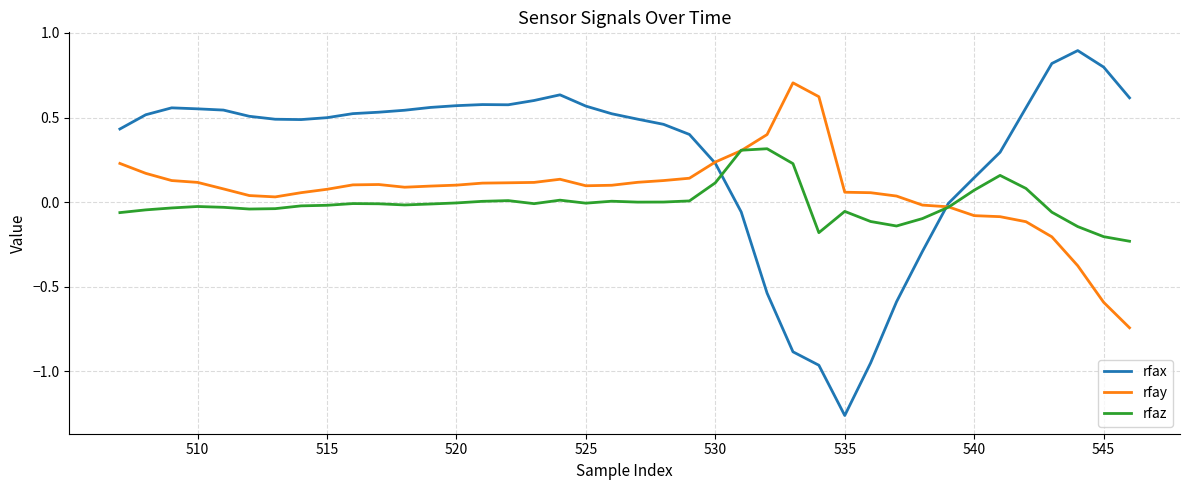

List the series in order of their overall mean, lowest first.

rfaz, rfay, rfax